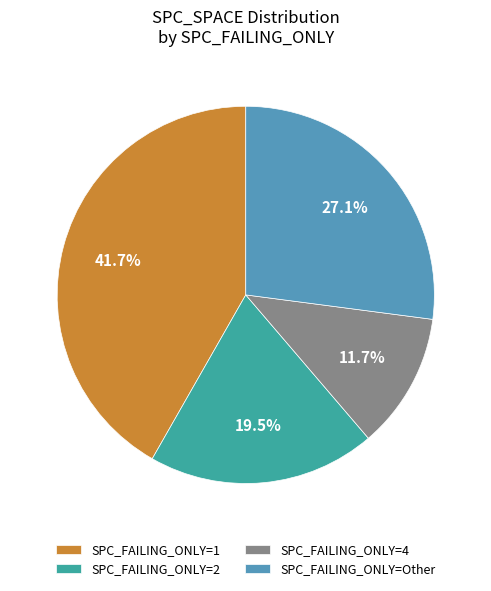

Does any single category account for the majority?

No